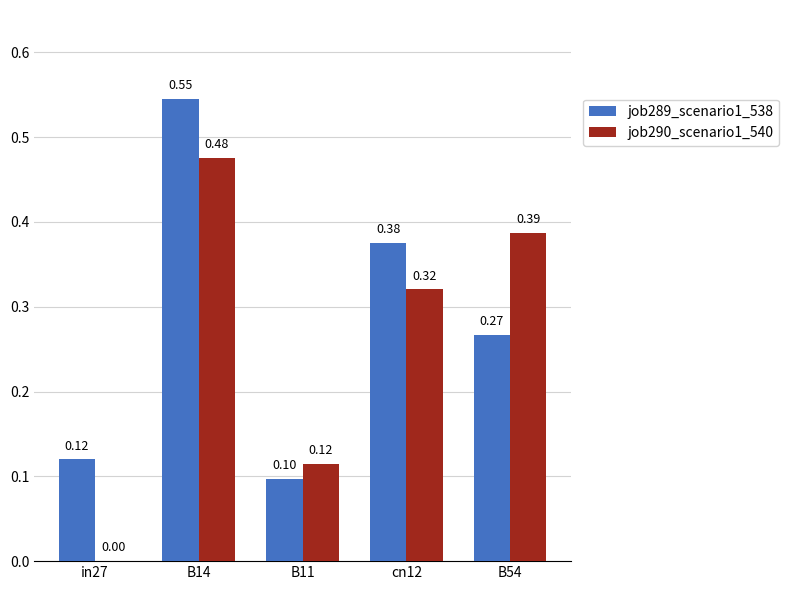

Which series changed the most between cn12 and B54?

job289_scenario1_538